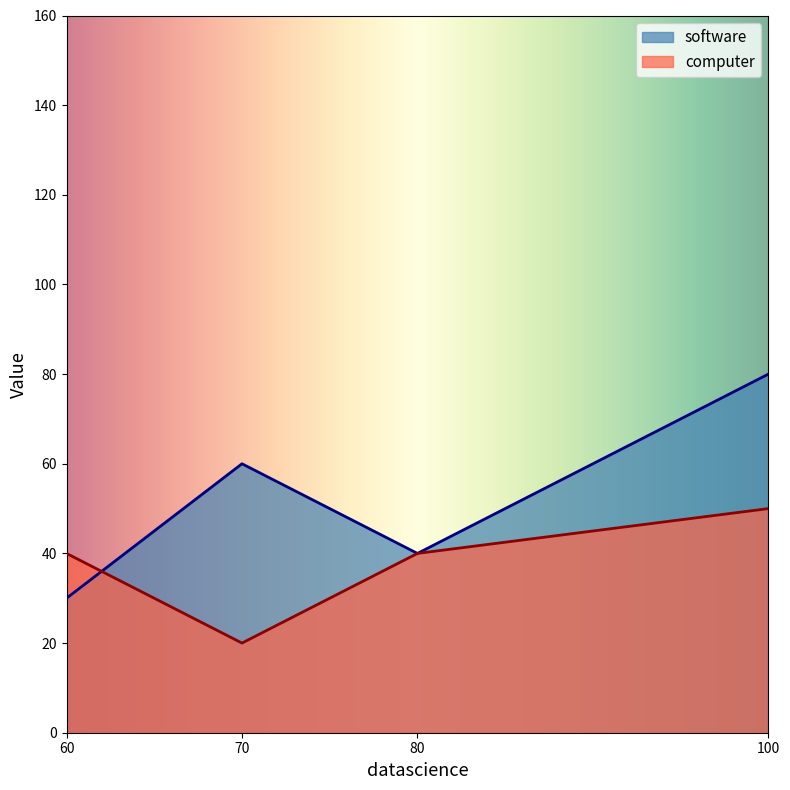

Does the chart have visible grid lines?

No